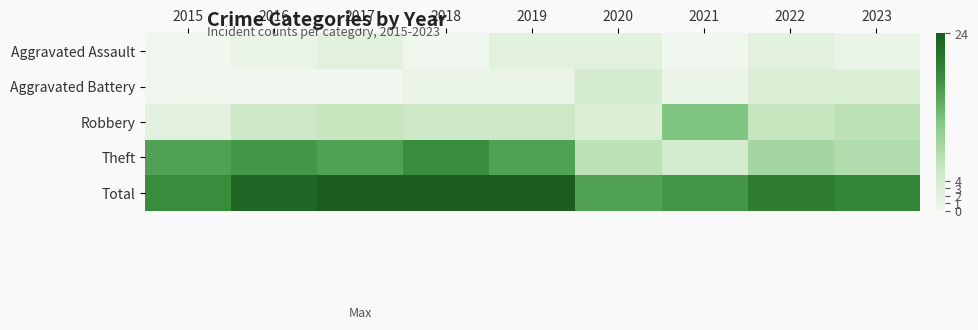

Which series has the widest spread of values?

Theft